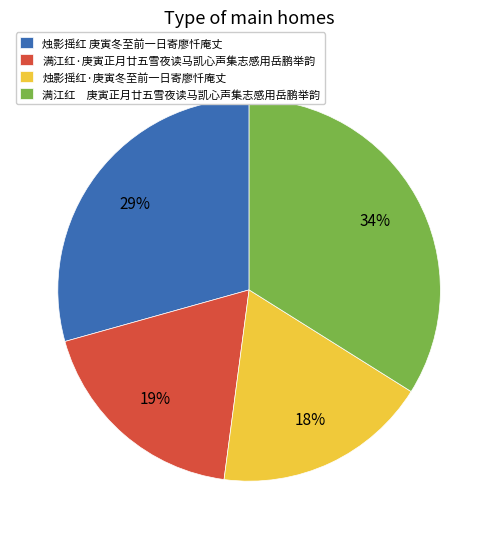

What is the ratio of the value at 烛影摇红 庚寅冬至前一日寄廖忏庵丈 to the value at 烛影摇红·庚寅冬至前一日寄廖忏庵丈?

1.6